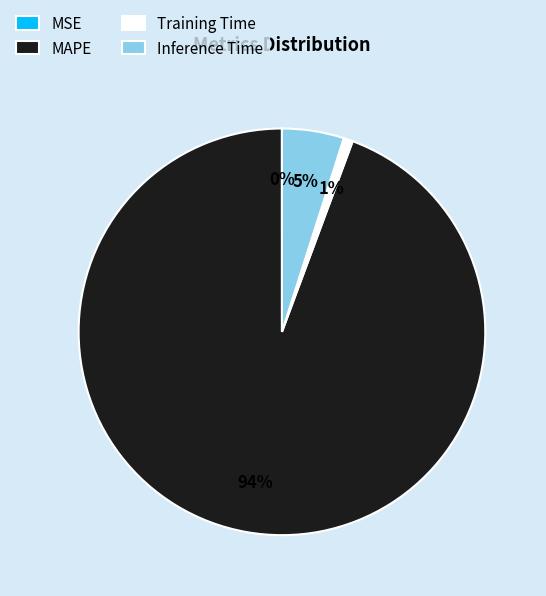

The Training Time slice represents 9% of the pie. True or false?

False